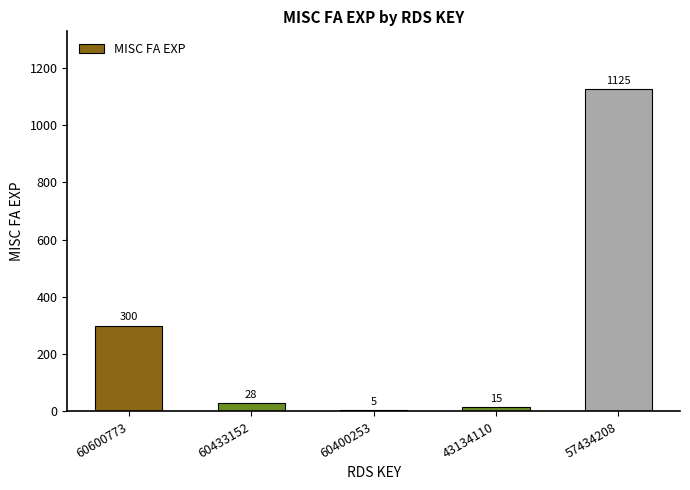

The chart shows a value of 1125 at 57434208. True or false?

True